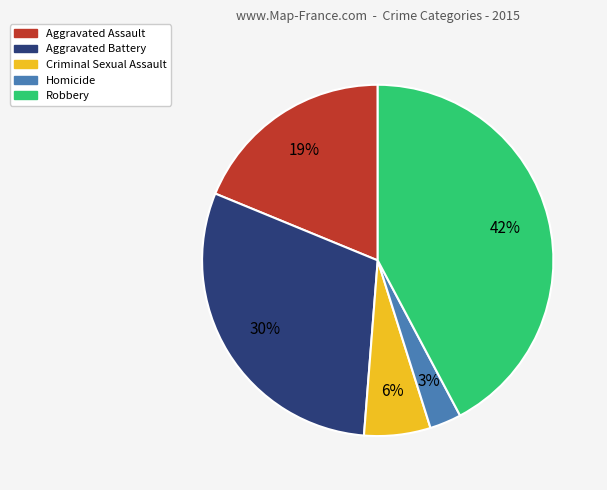

To the nearest percent, what percentage of the pie is Aggravated Battery?

30%